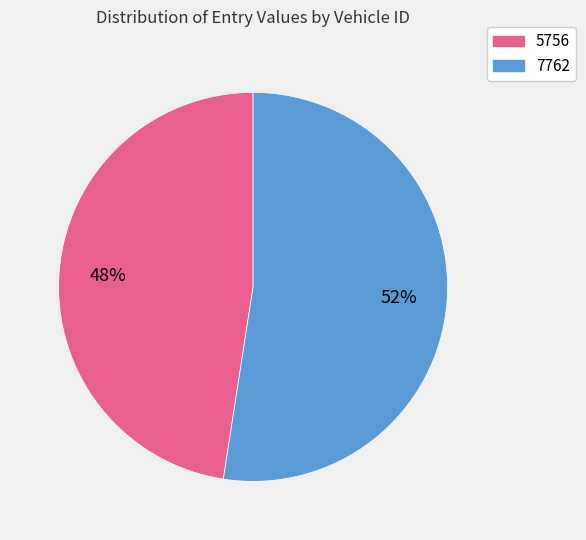

What is the ratio of the value at 5756 to the value at 7762?

0.9